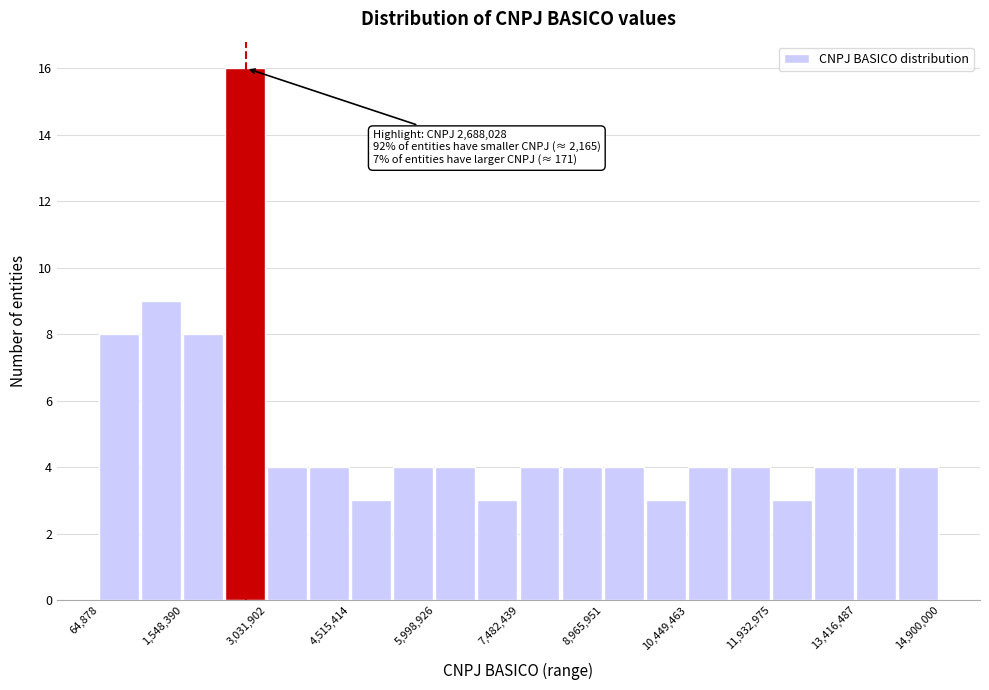

Around what value on the x-axis is the tallest bar? Give the approximate position of its centre, as read against the axis.

2600000